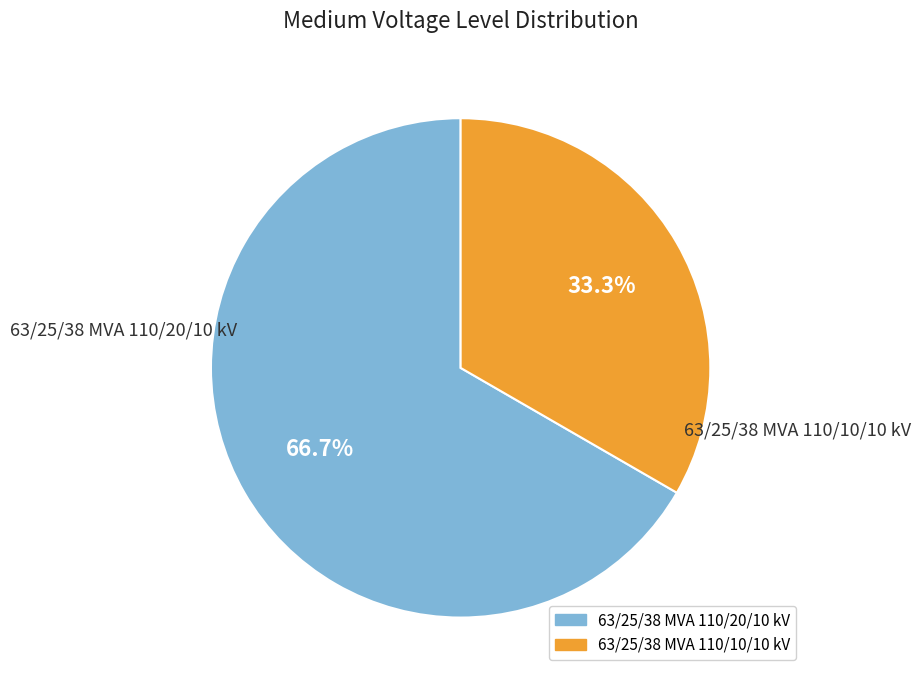

What is the ratio of the value at 63/25/38 MVA 110/10/10 kV to the value at 63/25/38 MVA 110/20/10 kV?

0.5